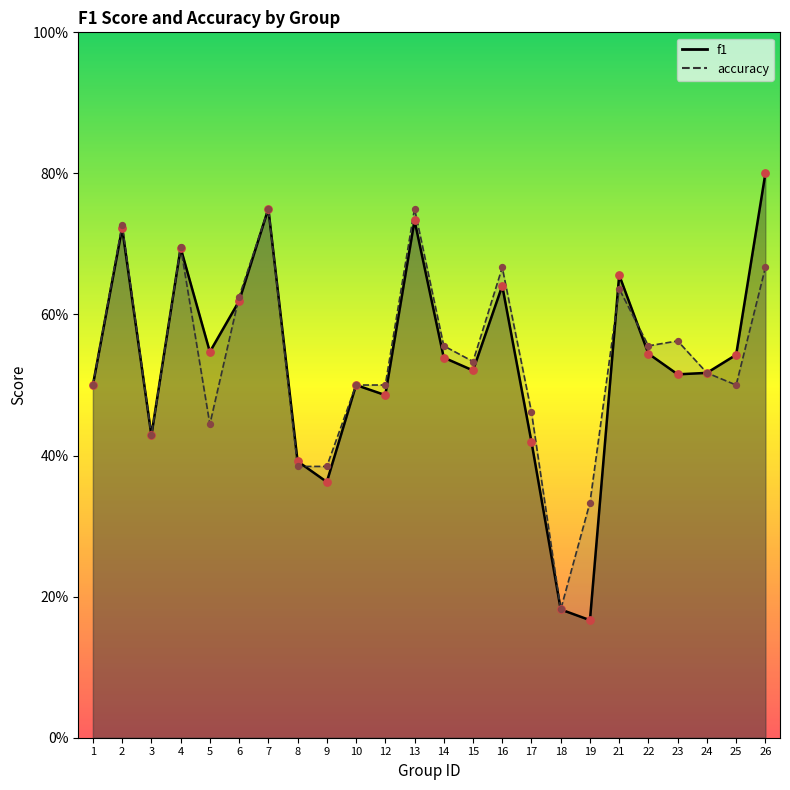

What are all the series names shown in the legend?

f1, accuracy